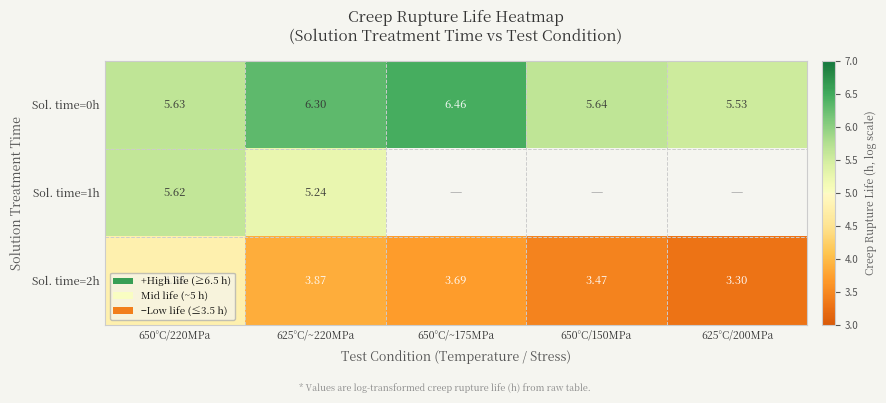

Is the value of Sol. time=1h at 650°C/220MPa greater than the value of Sol. time=0h at 625°C/~220MPa?

No